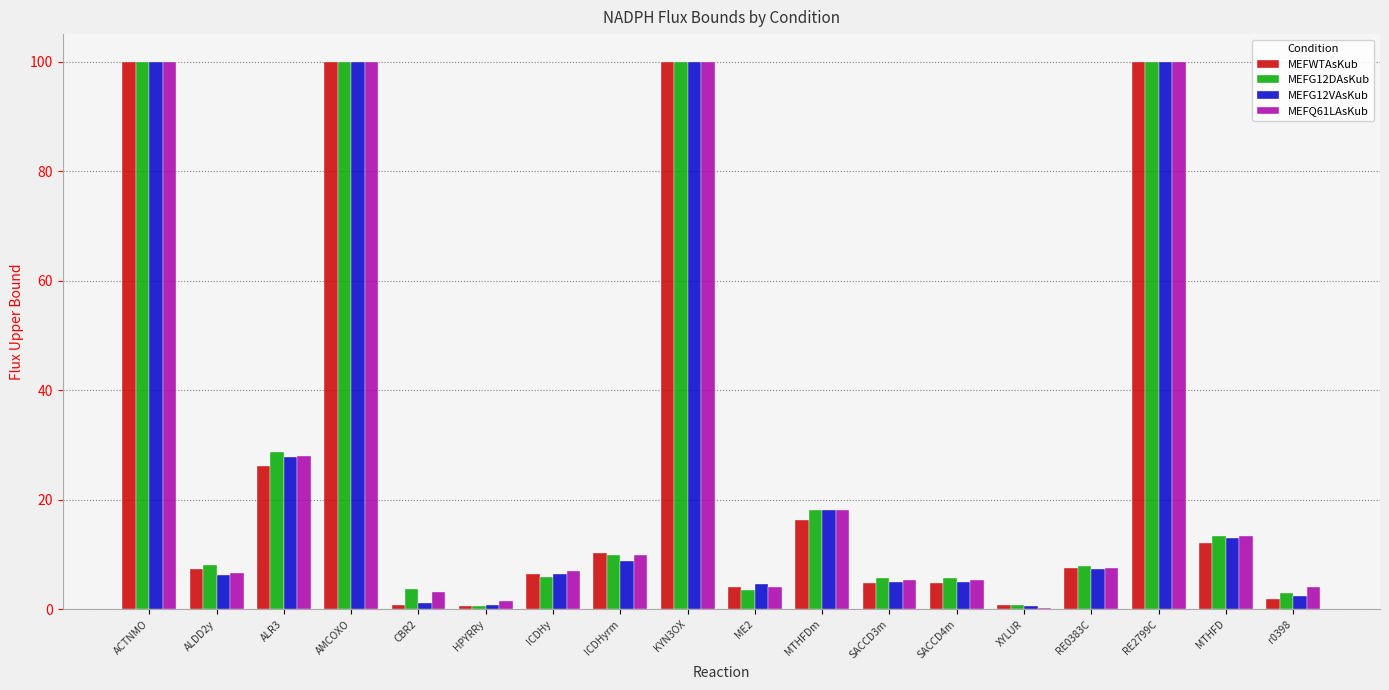

How many series are shown in this chart?

4